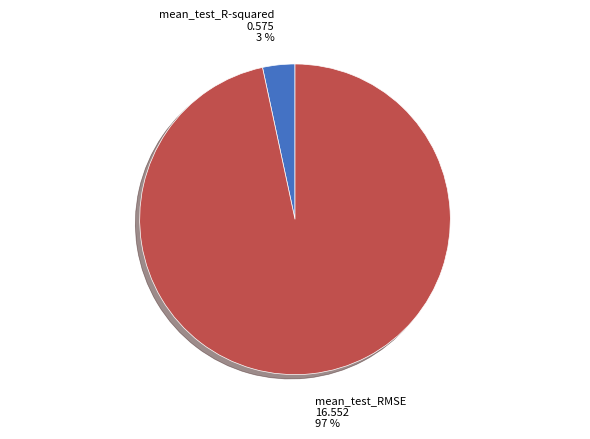

To the nearest percent, what is the average slice percentage?

50%